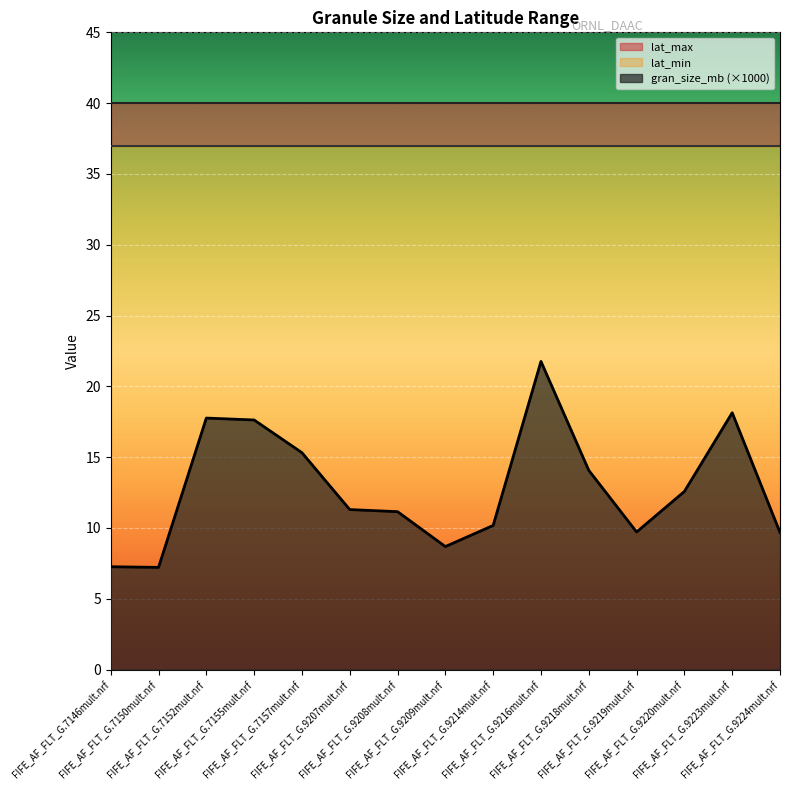

Rank the series by their maximum value, from lowest to highest.

gran_size_mb, lat_min, lat_max